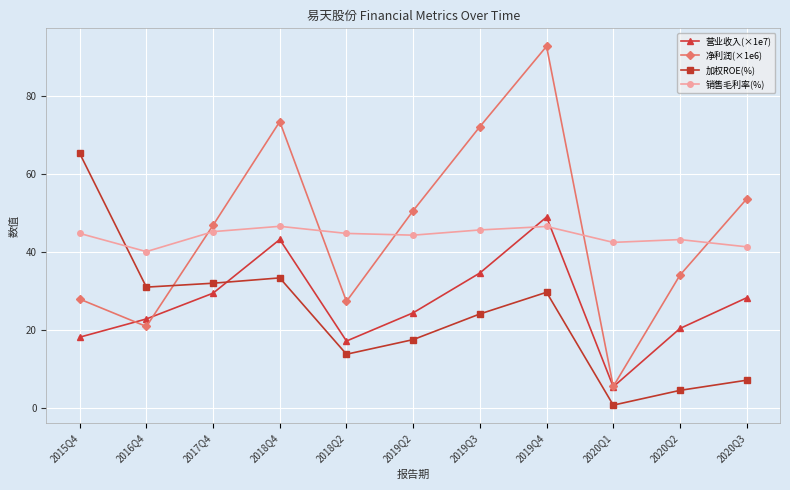

Reading left to right, extract all data points from this chart.

营业收入(×1e7): 18.1	22.8	29.4	43.2	17.2	24.4	34.6	48.9	5.4	20.4	28.2
净利润(×1e6): 27.9	20.9	46.8	73.3	27.3	50.5	72.0	92.6	5.5	34.0	53.5
加权ROE(%): 65.2	31.0	32.0	33.3	13.8	17.5	24.1	29.6	0.8	4.5	7.1
销售毛利率(%): 44.7	40.1	45.2	46.5	44.7	44.3	45.6	46.5	42.4	43.1	41.3